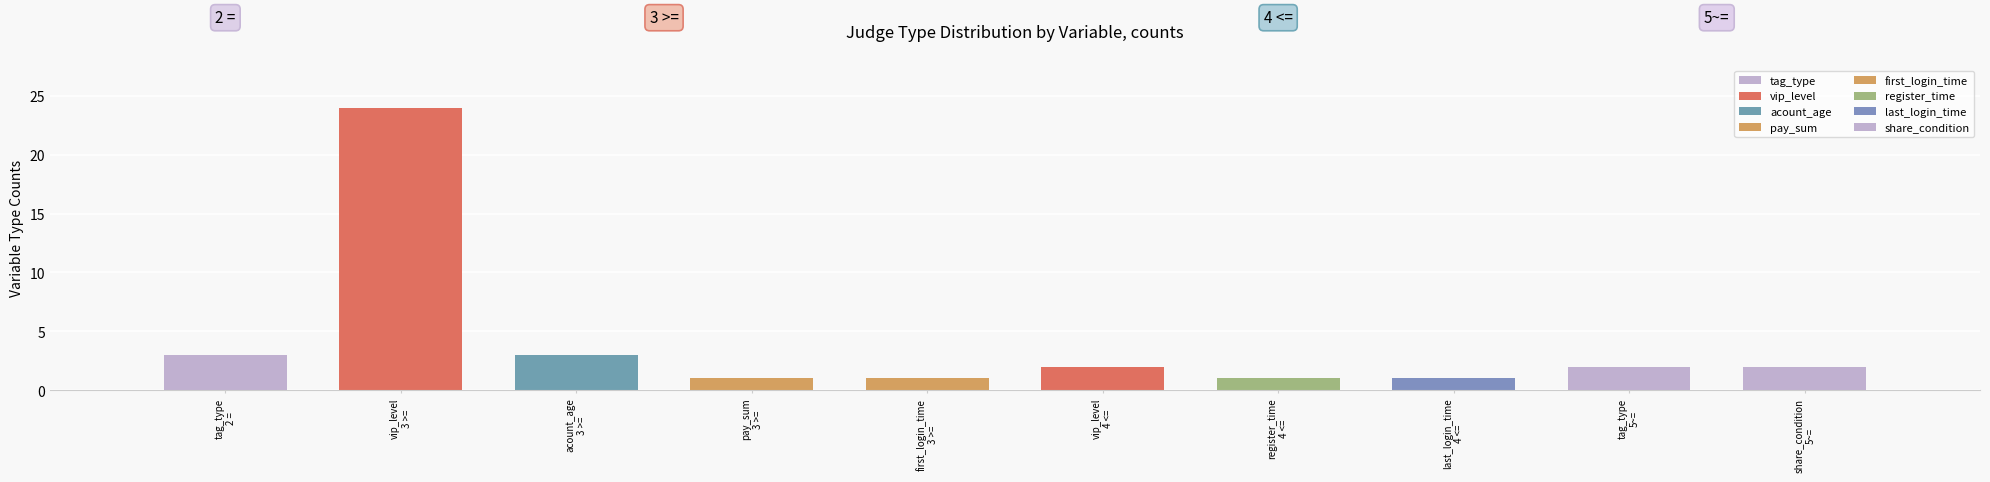

Is it true that the value at 4 <= is 2?

False